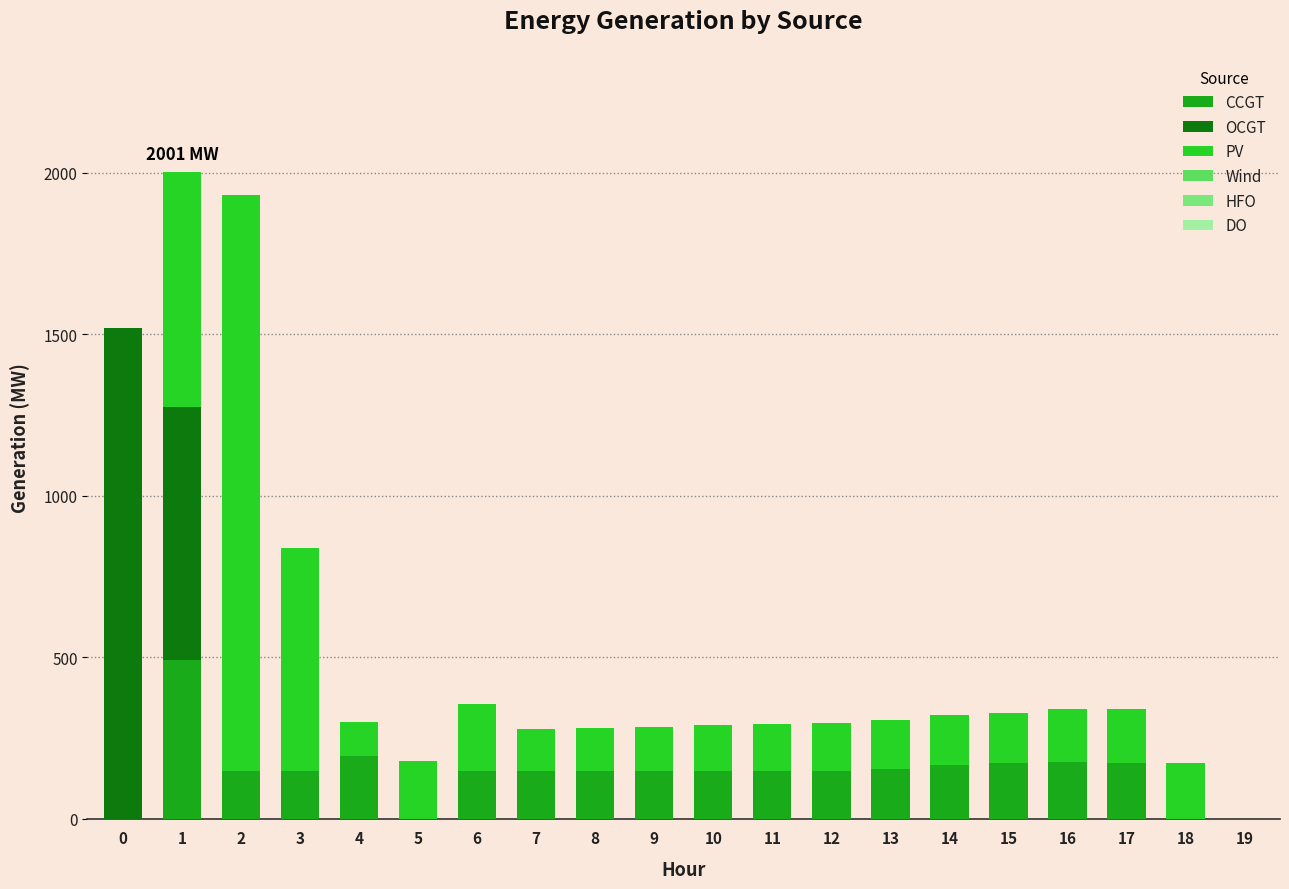

What is the sum of the CCGT values at 19 and 6?

150